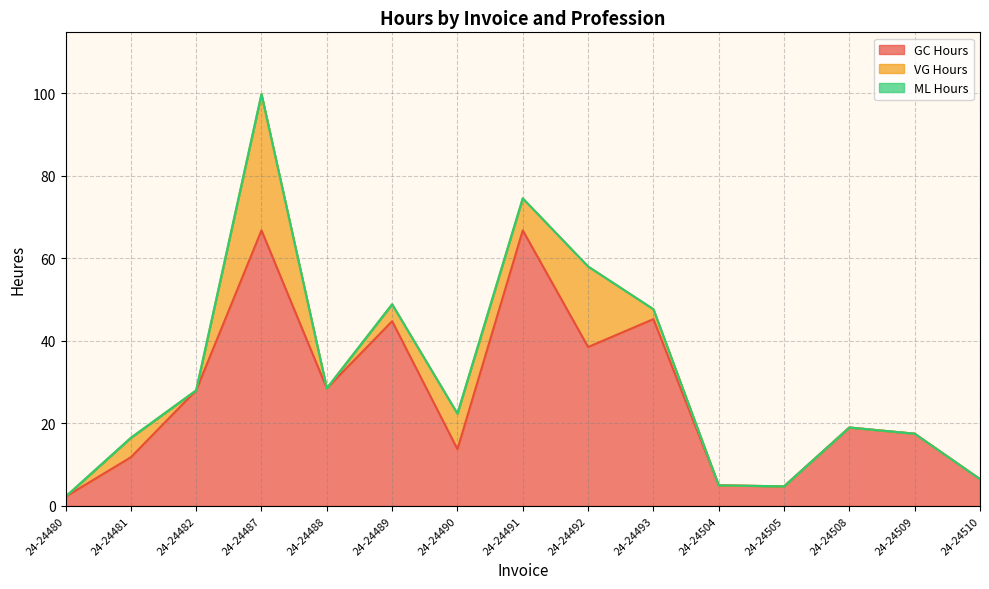

True or false: GC Hours and VG Hours cross at least once.

False